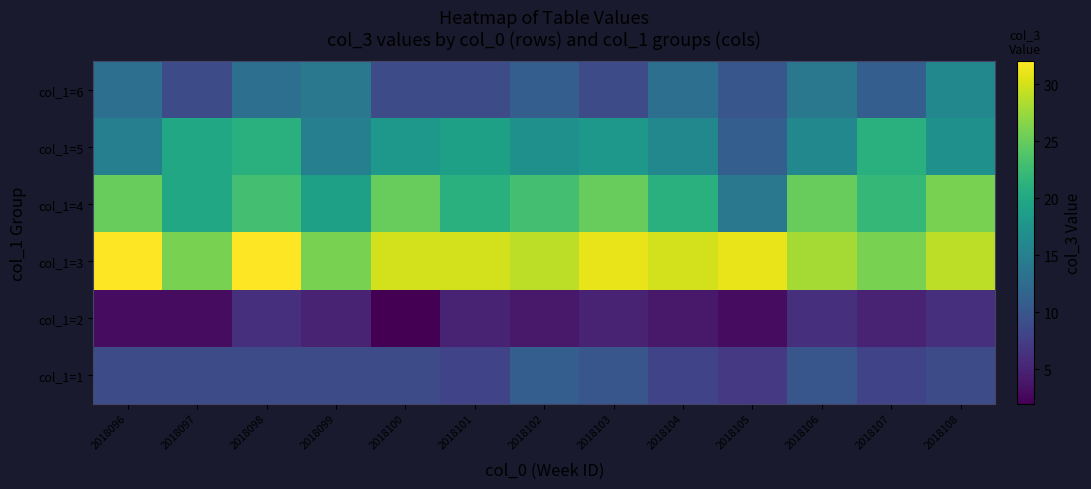

Which label corresponds to the largest value in the chart?

2018096